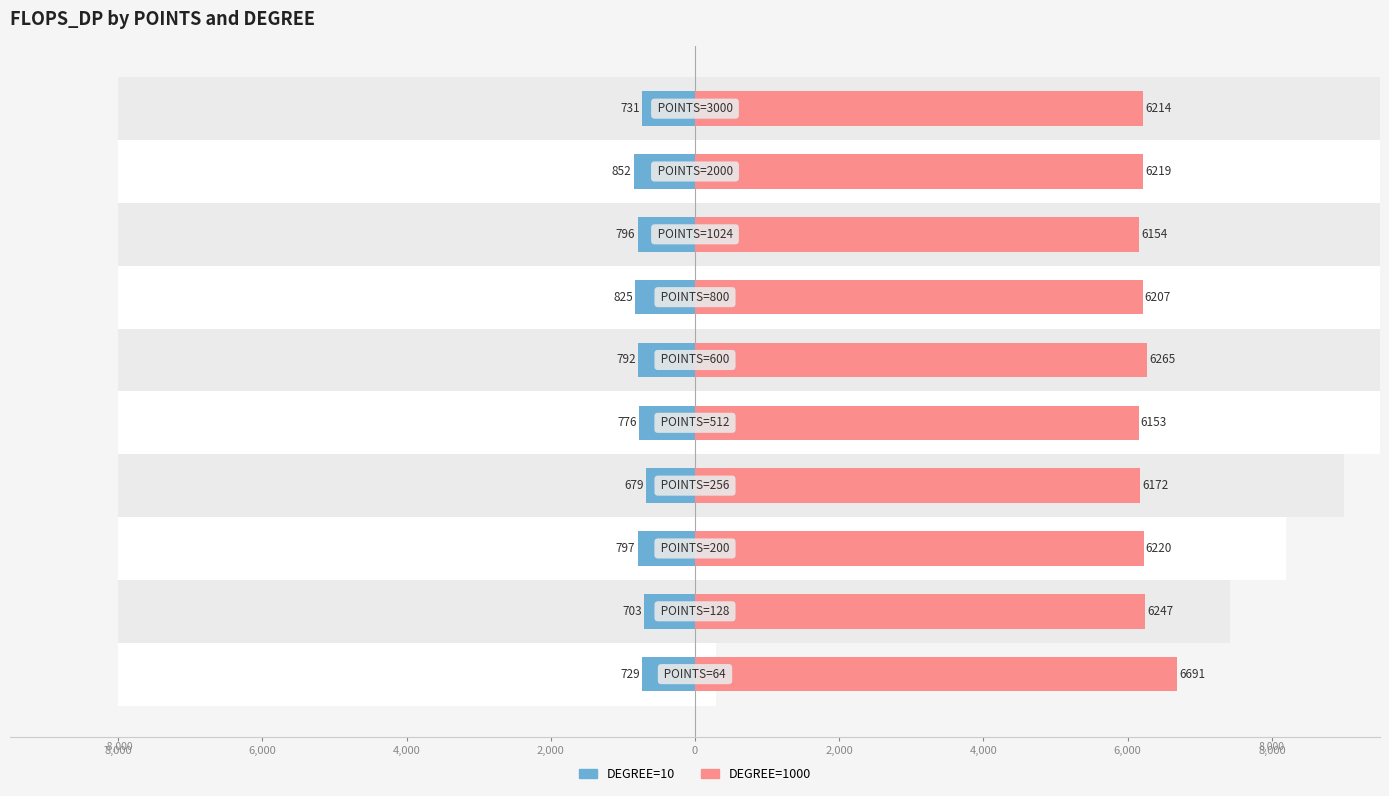

List the series in order of their overall mean, highest first.

DEGREE=1000, DEGREE=10